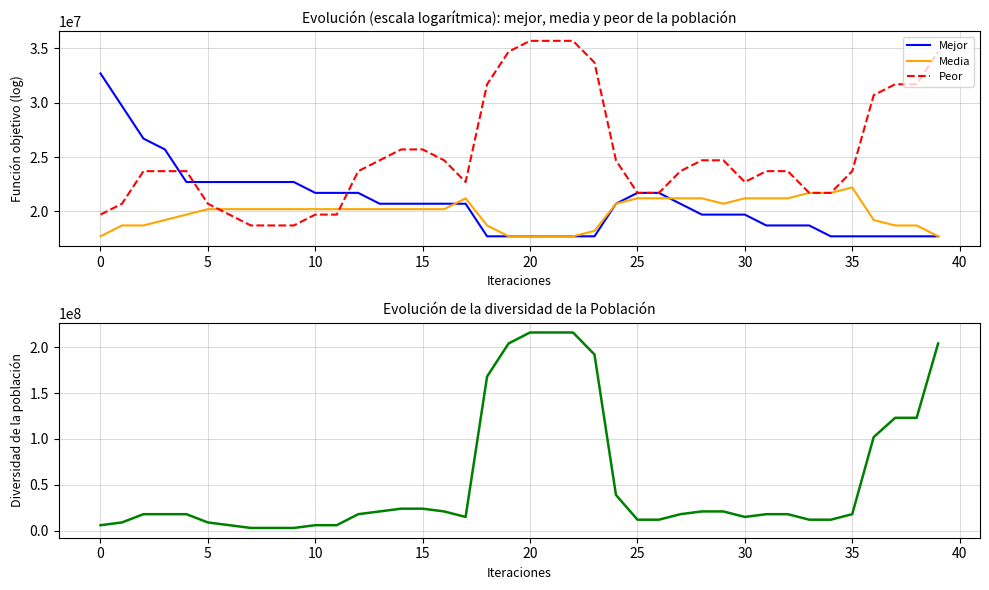

Is the value of Peor at 34 greater than the value of Media at 14?

Yes